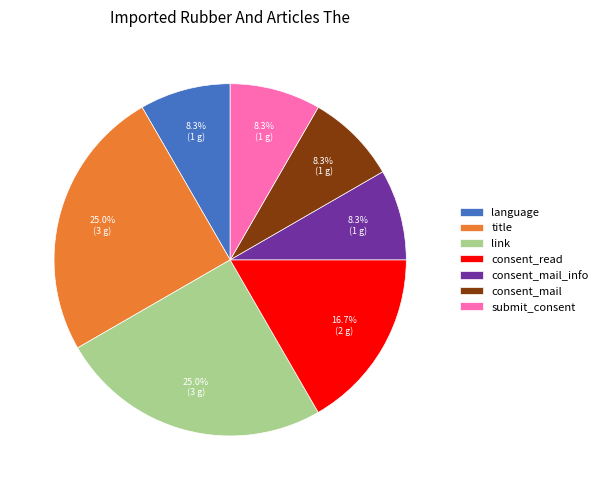

To the nearest percent, what is the difference between the title and consent_mail_info slice percentages?

17%